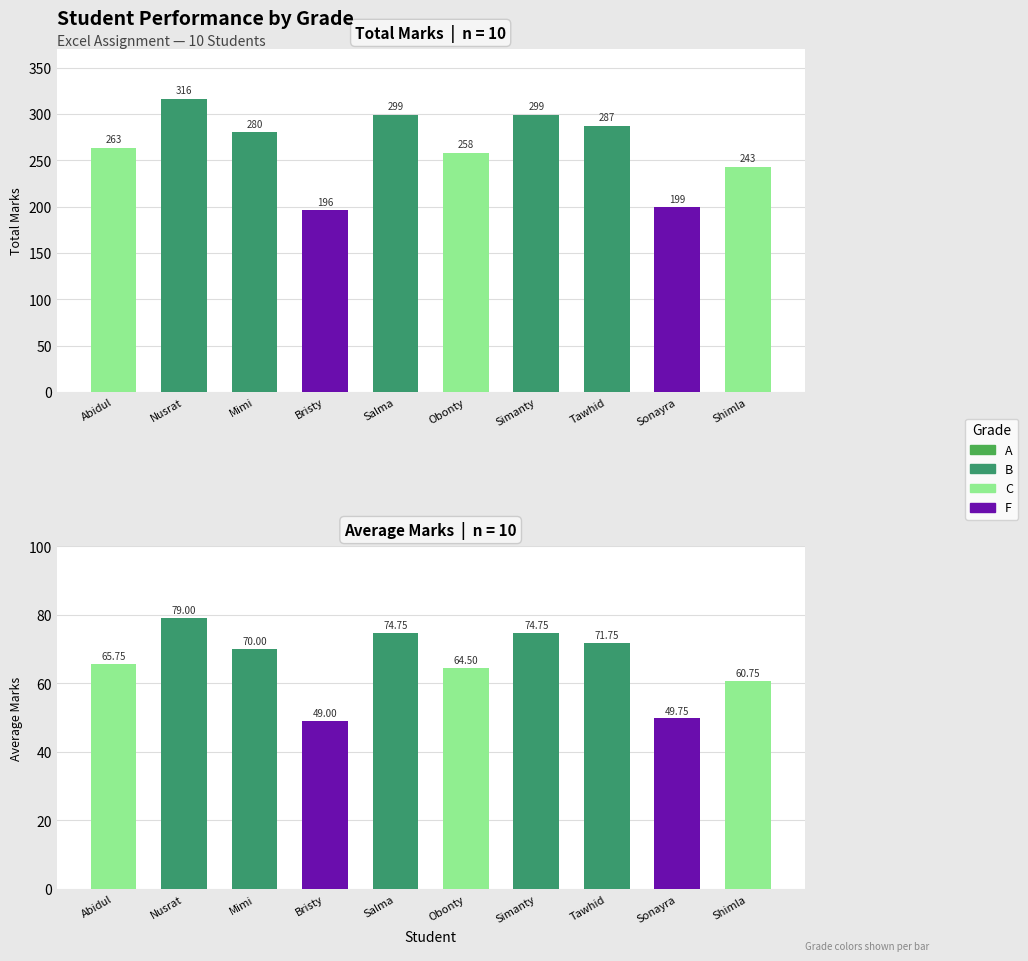

Between Sonayra and Shimla, which series saw the biggest shift?

Total Marks